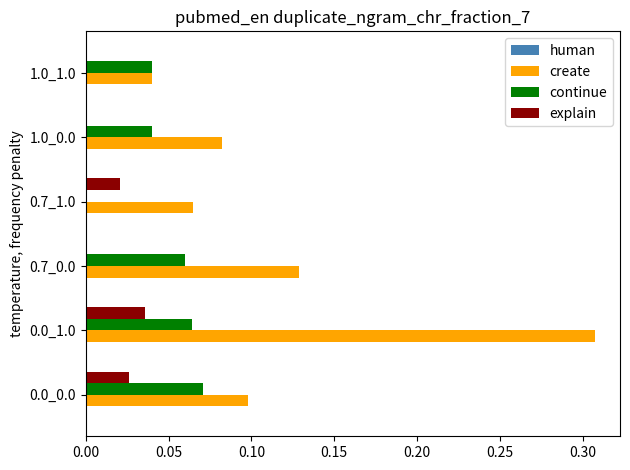

Count the number of categories in the chart.

6